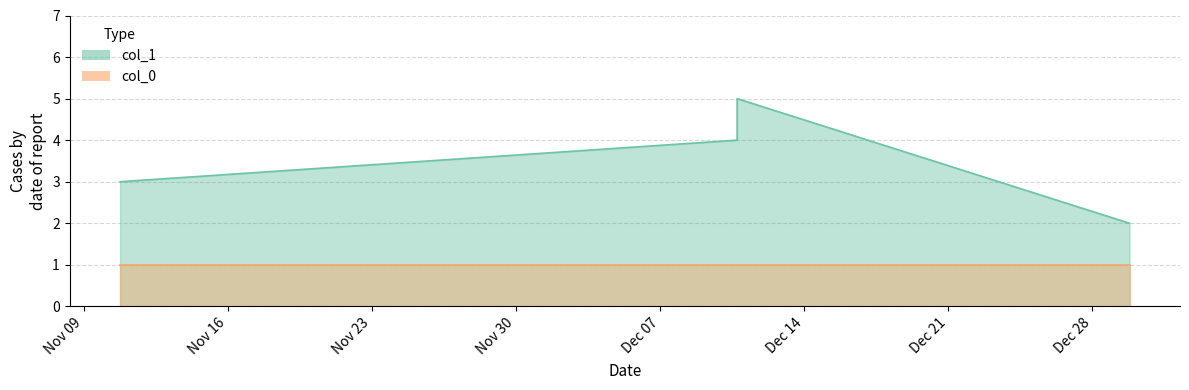

What is the label of the 2nd point from the left?

2020-12-10 17:57